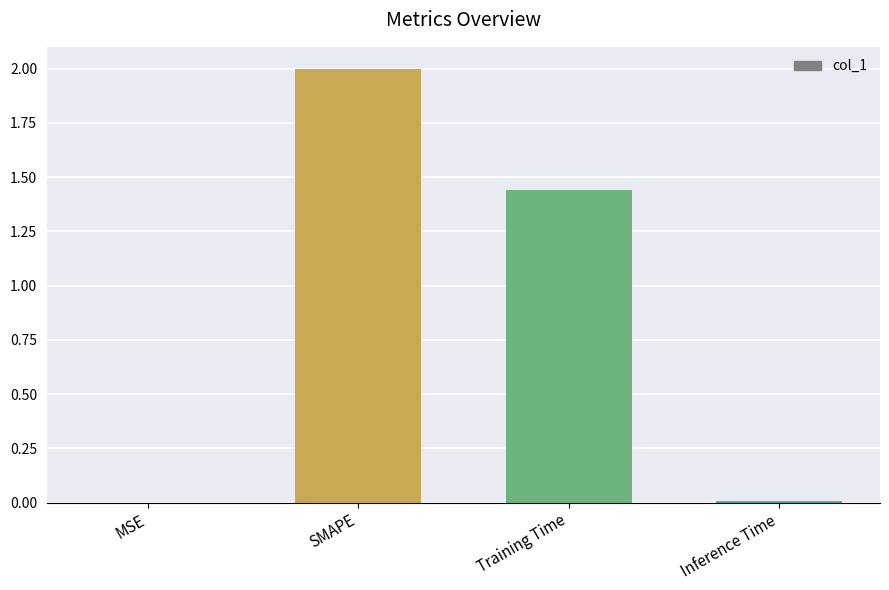

What is the maximum value shown in the chart?

2.0